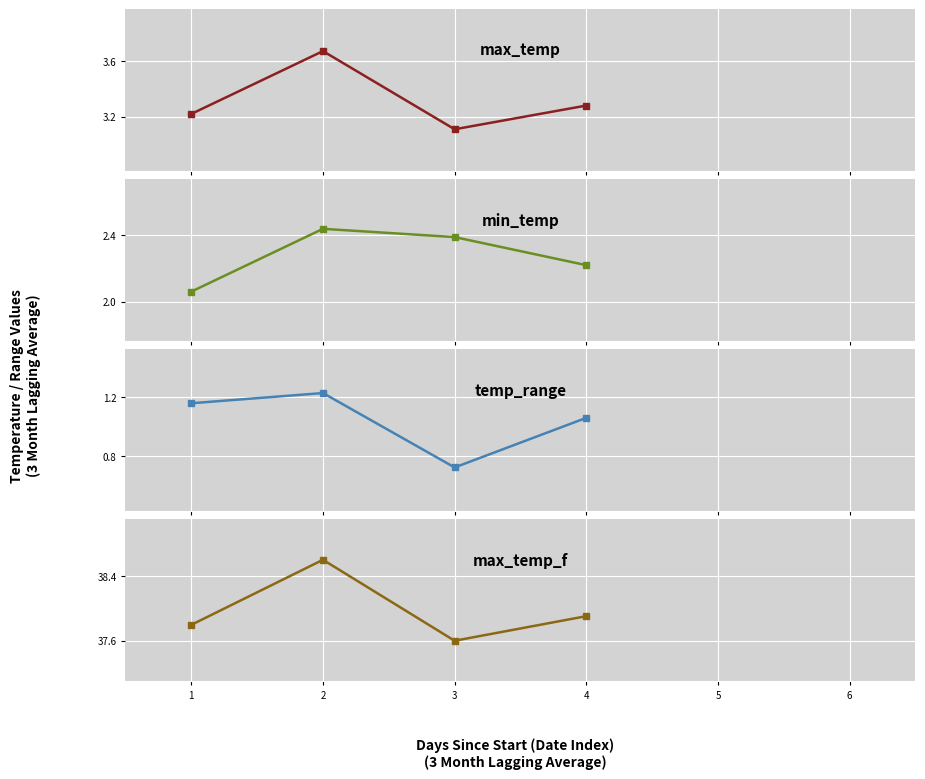

Reading left to right, what are all the values shown in this chart?

max_temp: 1=3.2	2=3.7	3=3.1	4=3.3
min_temp: 1=2.1	2=2.4	3=2.4	4=2.2
temp_range: 1=1.2	2=1.2	3=0.7	4=1.1
max_temp_f: 1=37.8	2=38.6	3=37.6	4=37.9